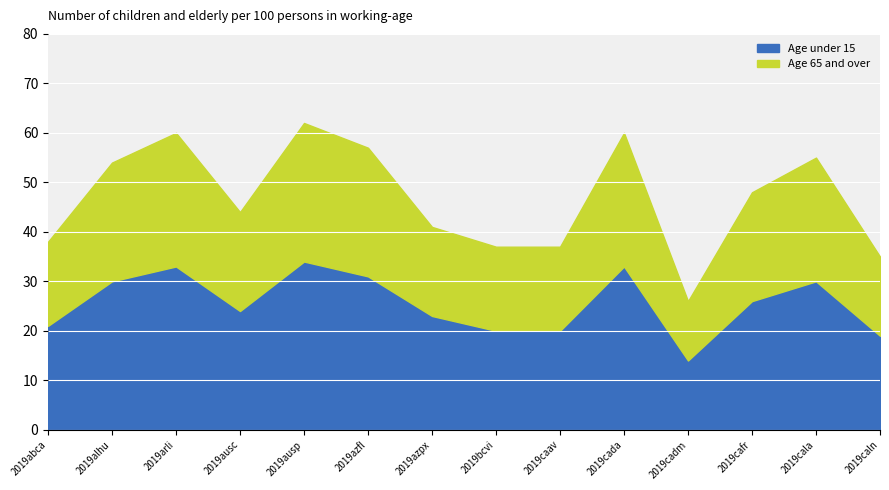

The value of Age under 15 at 2019cala is 14. True or false?

False